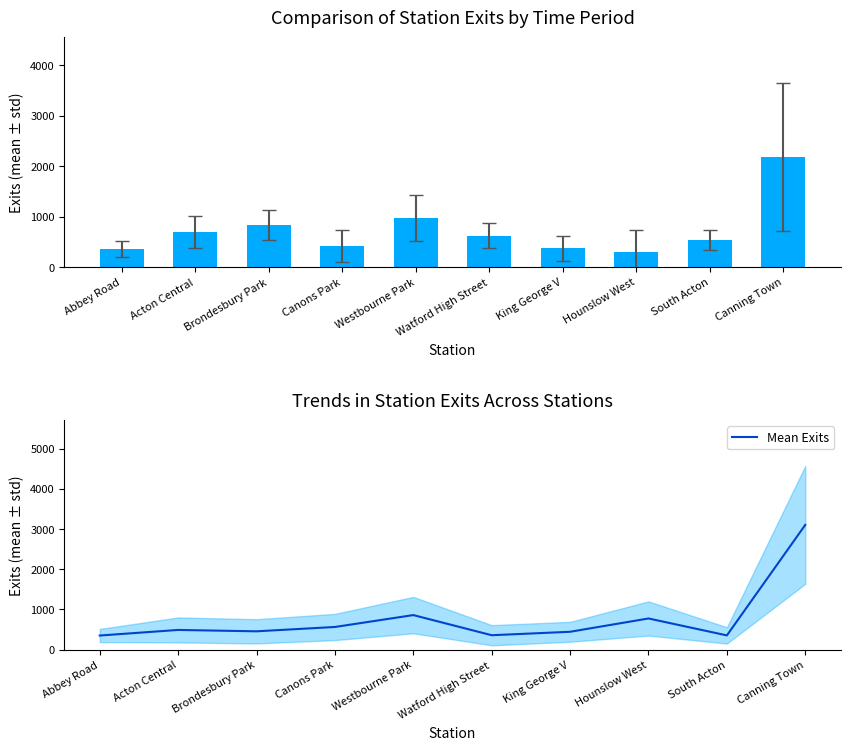

How many data points does each series have?

10